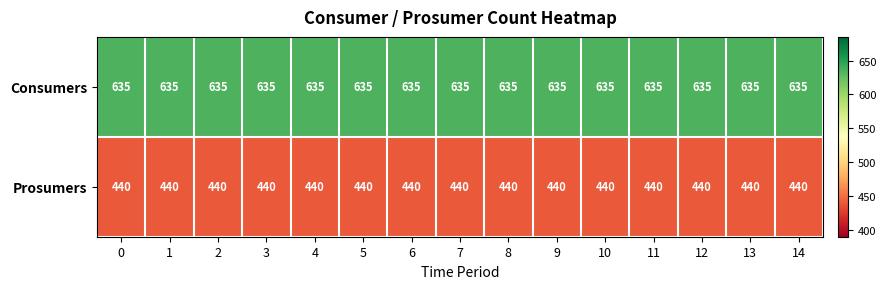

What is the spread (max minus min) of values at 7?

195